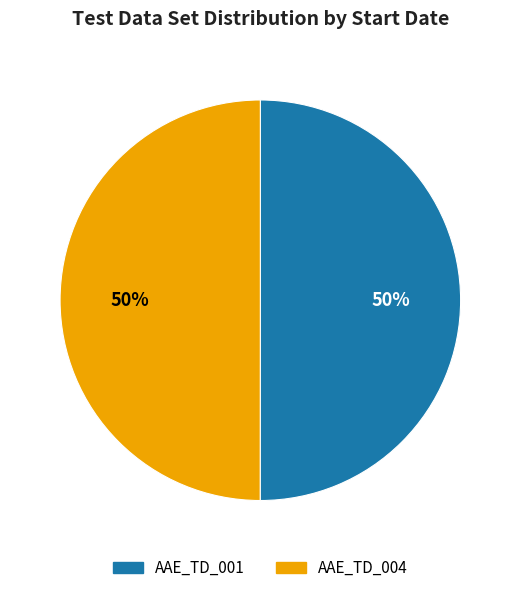

To the nearest percent, what is the combined percentage of AAE_TD_001 and AAE_TD_004?

100%